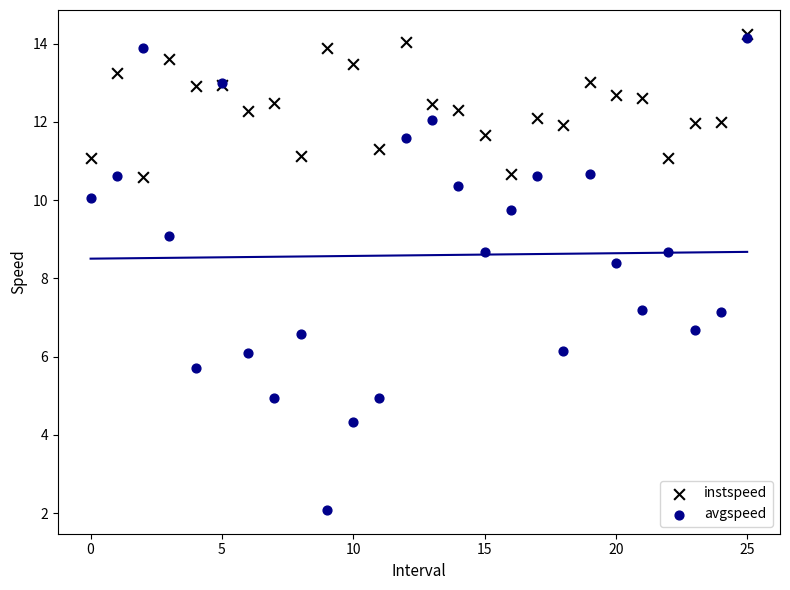

Which series has the widest spread of Y values?

avgspeed